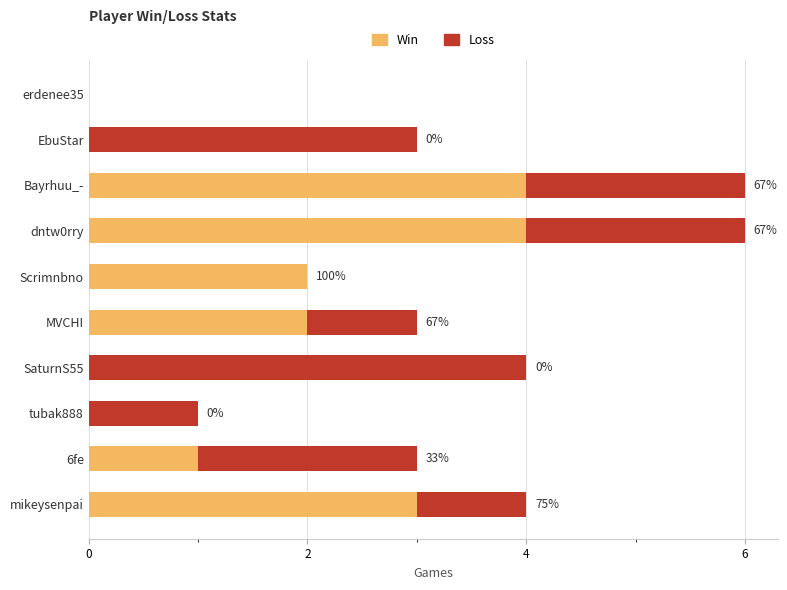

What is the total value across all series at MVCHI?

3